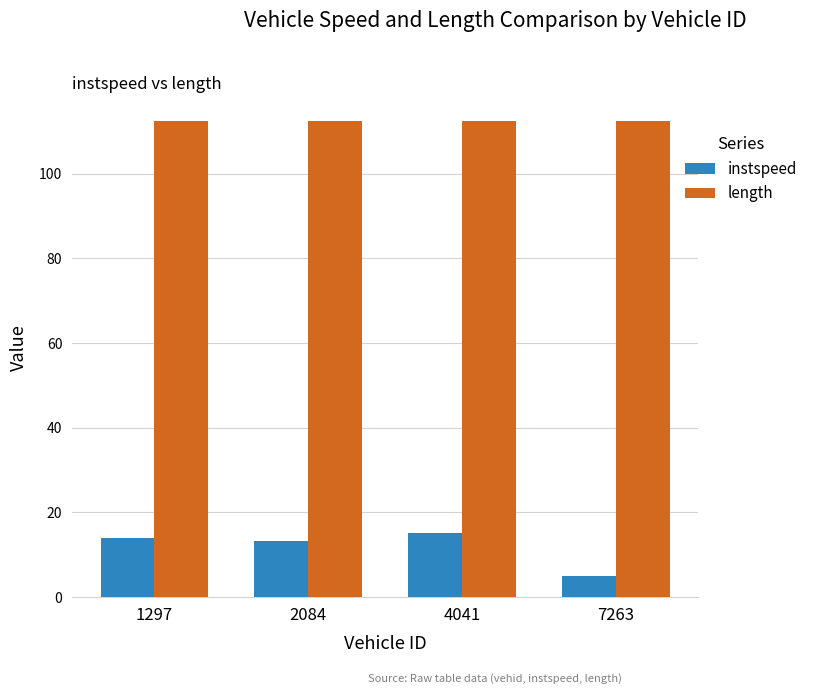

Rank the series by their maximum value, from highest to lowest.

length, instspeed